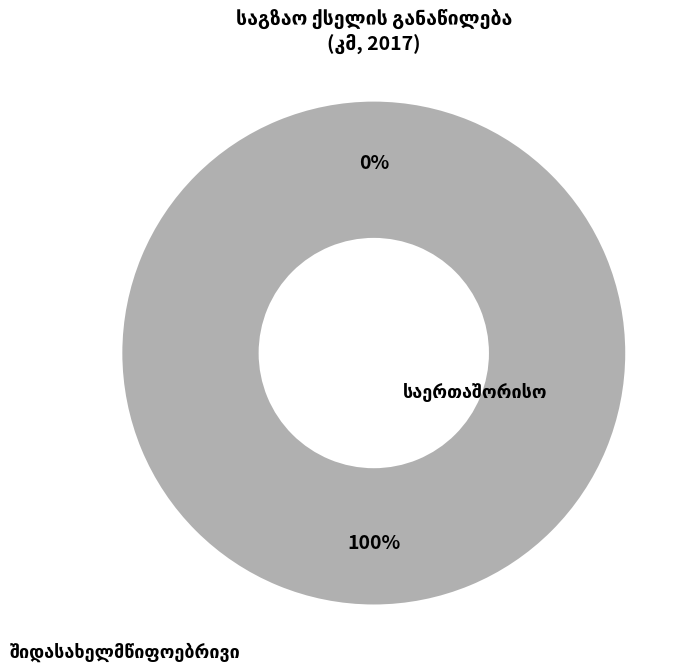

Combined, do საერთაშორისო and შიდასახელმწიფოებრივი account for over 50%?

Yes